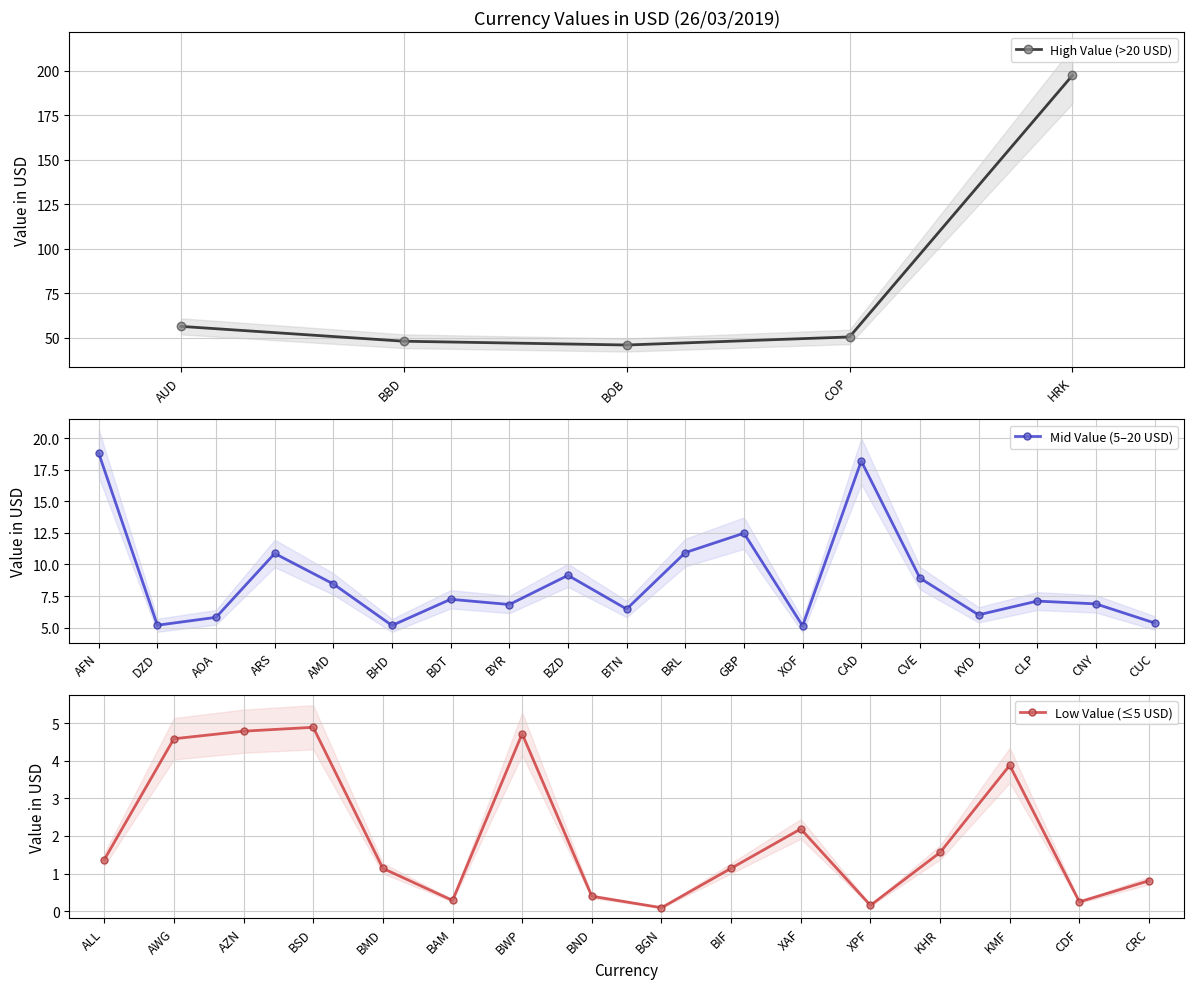

Reading left to right, transcribe all the data shown in this chart.

18.8	1.4	5.2	5.8	10.9	8.5	4.6	56.5	4.8	4.9	5.2	7.2	48.1	6.8	9.1	1.1	6.5	46.0	0.3	4.7	10.9	12.5	0.4	0.1	1.1	5.1	2.2	0.2	1.6	18.2	8.9	6.0	7.1	6.9	50.5	3.9	0.2	0.8	197.3	5.4